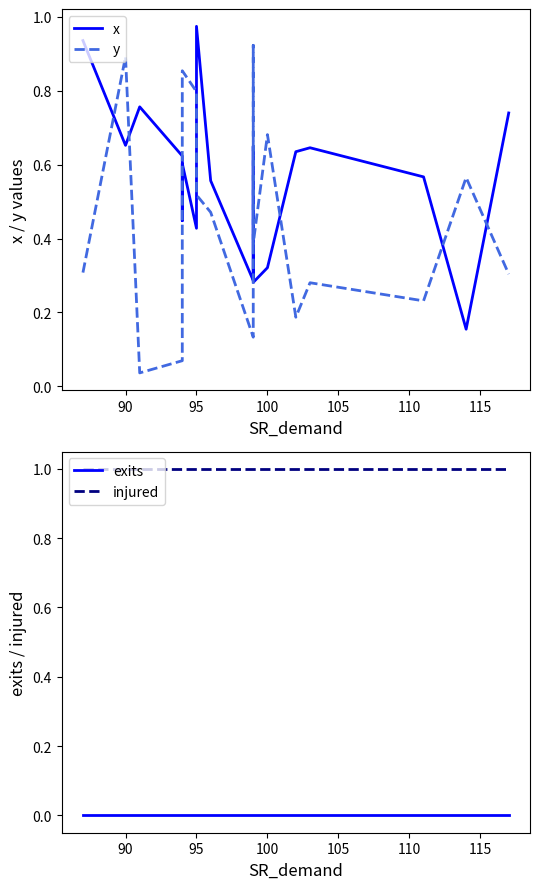

How many lines are shown in the chart?

4